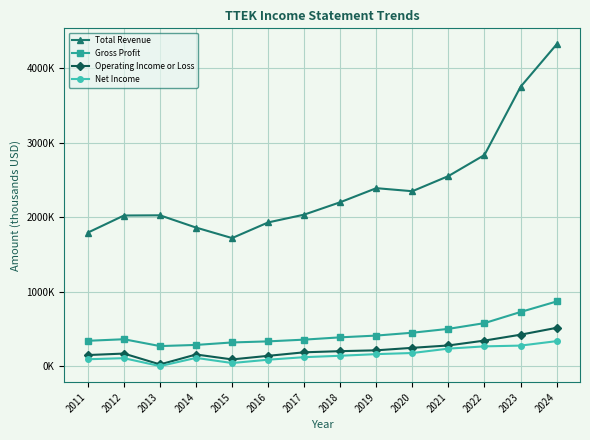

True or false: Operating Income or Loss and Gross Profit cross at least once.

False